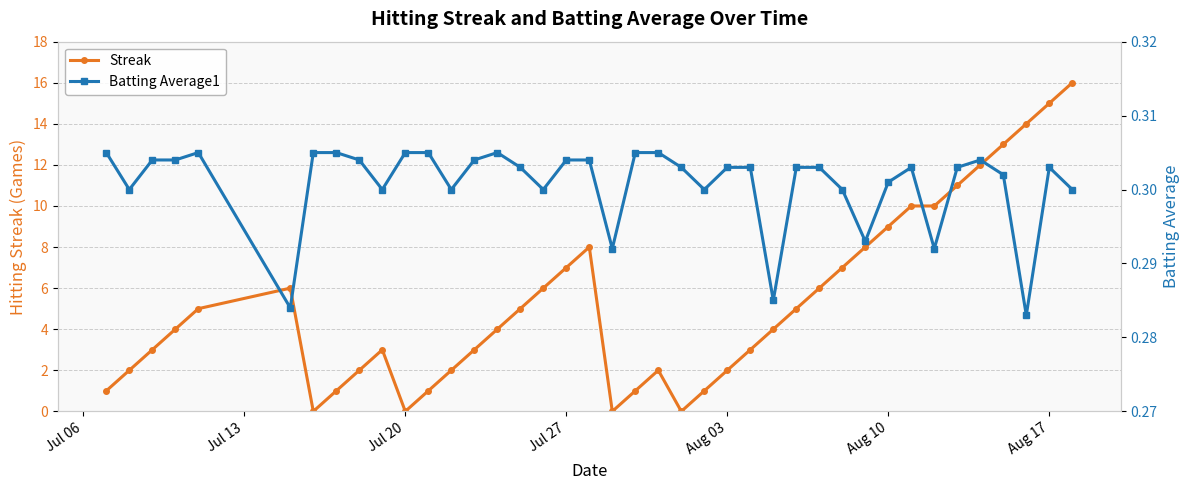

How many intersections are there between Batting Average1 and Streak?

8